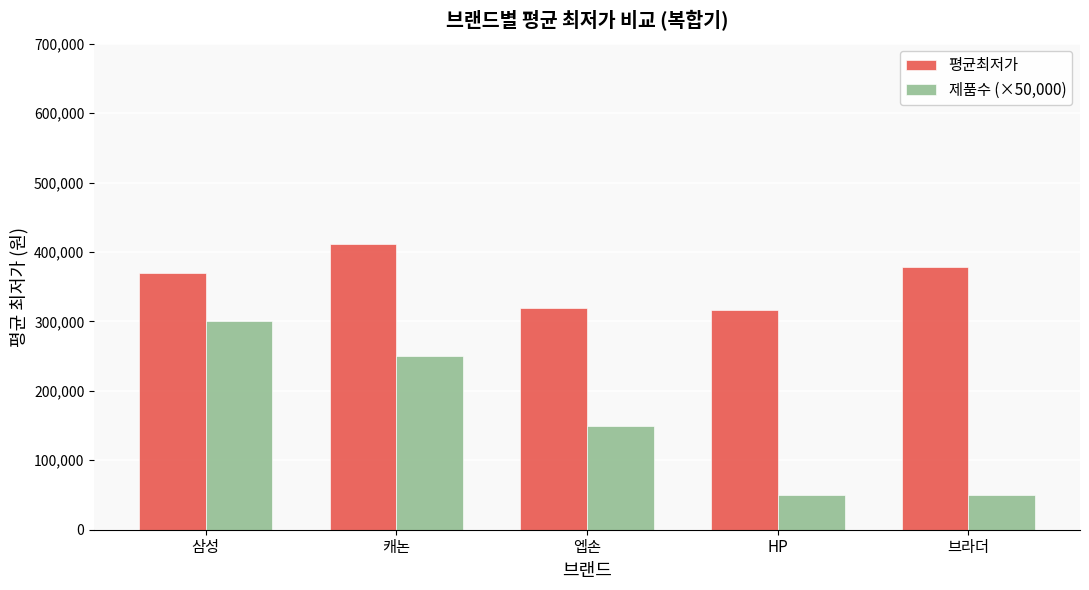

Rank the series by their maximum value, from highest to lowest.

평균최저가, 제품수 (×50,000)